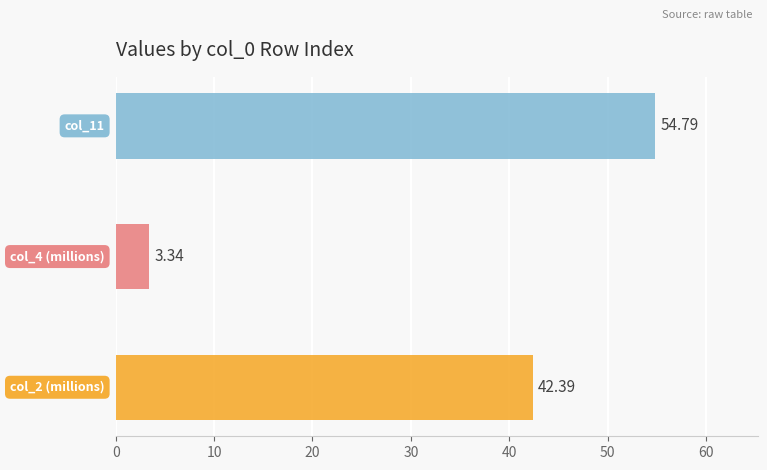

Which series has the largest range (max minus min)?

col_4